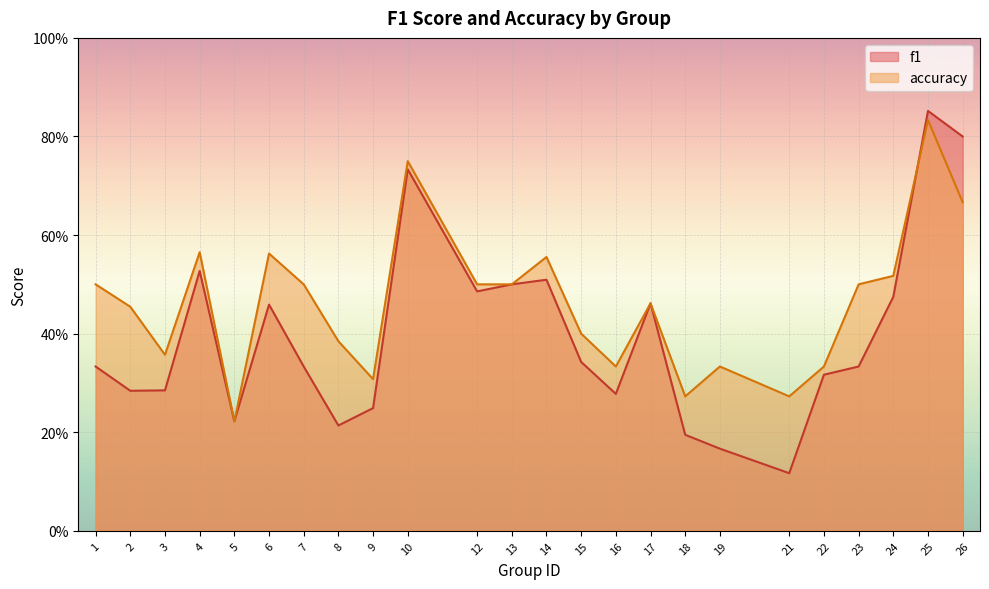

Rank the categories by accuracy value from lowest to highest.

5, 18, 21, 9, 16, 19, 22, 3, 8, 15, 2, 17, 1, 7, 12, 13, 23, 24, 14, 6, 4, 26, 10, 25